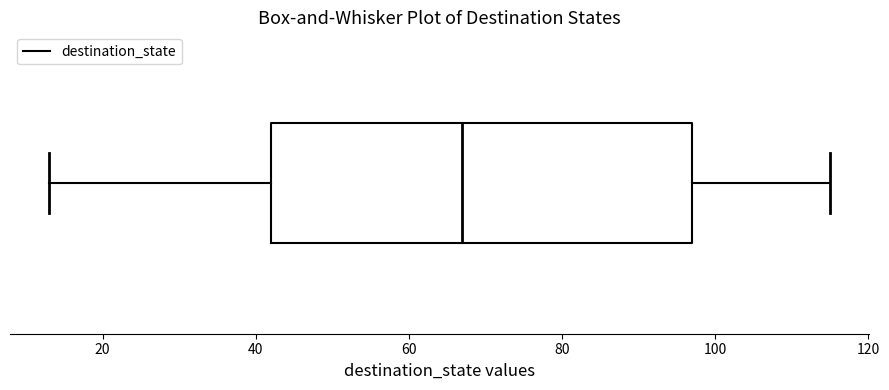

Read this box plot against the x-axis: the position of the median line, the range covered by the box, and the ends of both whiskers. The values are not printed on the chart, so give them approximately, as read against the axis.

median 68, box 42 to 98, whiskers 14 to 116